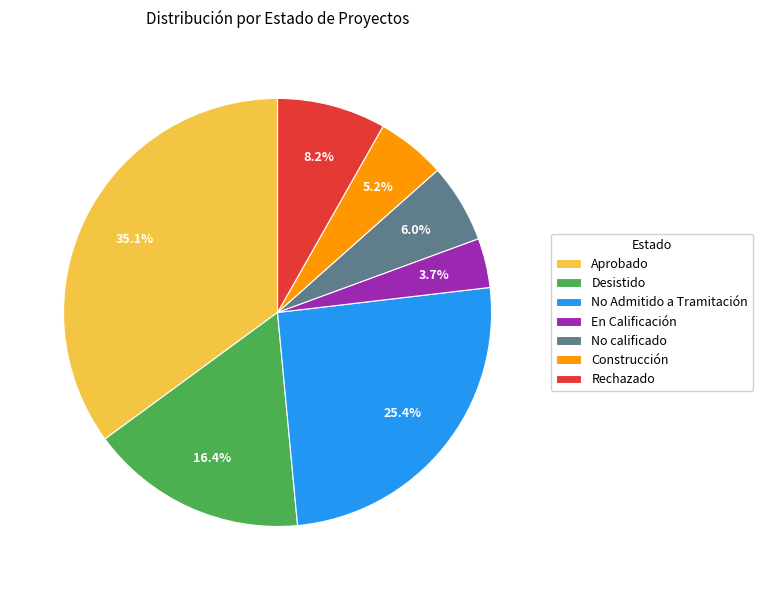

Is there a majority slice in this chart?

No